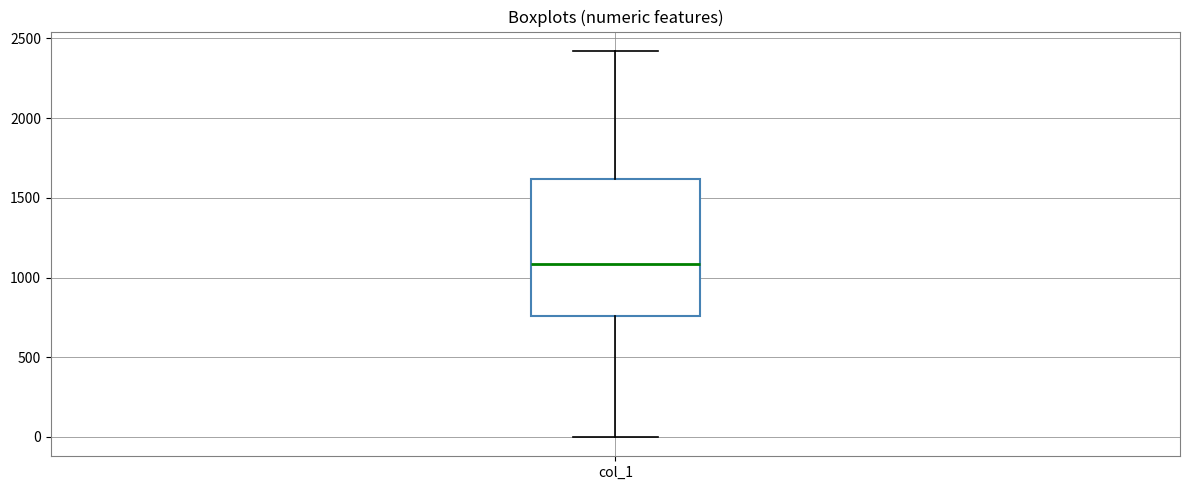

Read this box plot against the y-axis: the position of the median line, the range covered by the box, and the ends of both whiskers. The values are not printed on the chart, so give them approximately, as read against the axis.

median 1100, box 750 to 1600, whiskers 0 to 2400